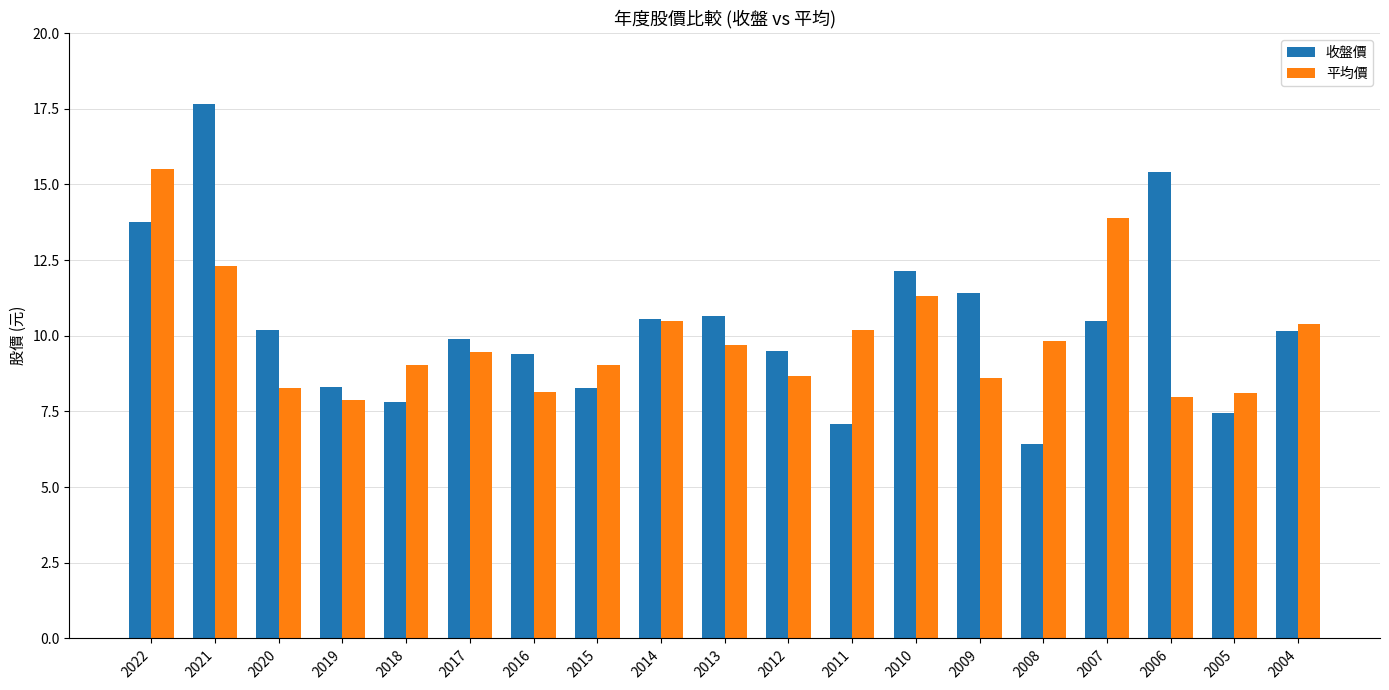

What is the sum of all 收盤價 values?

196.6